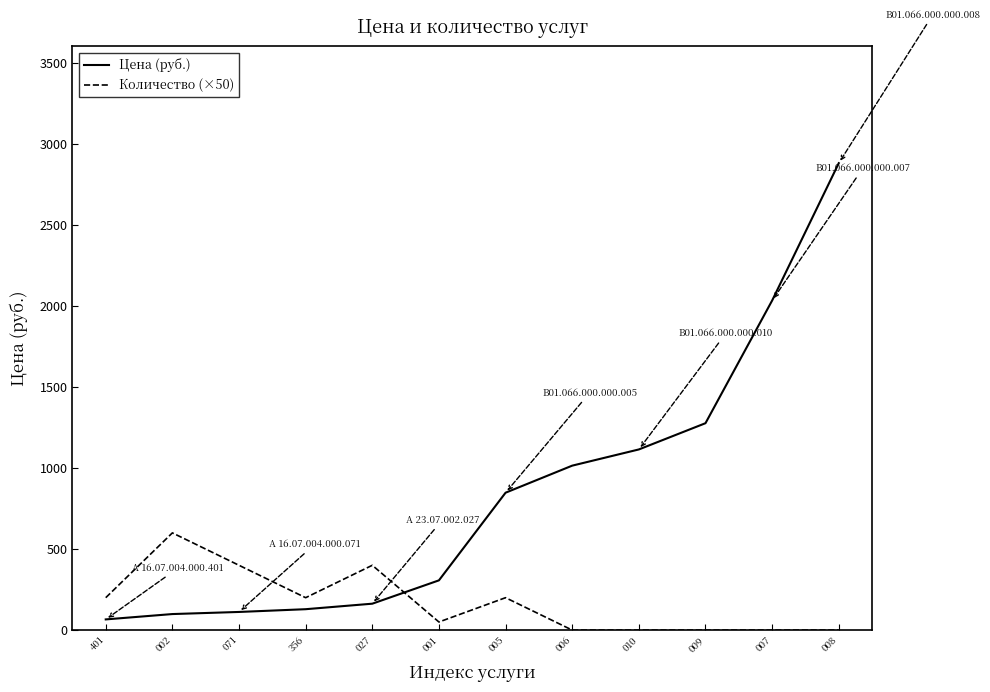

Which series has the largest total across all categories?

Цена (руб.)